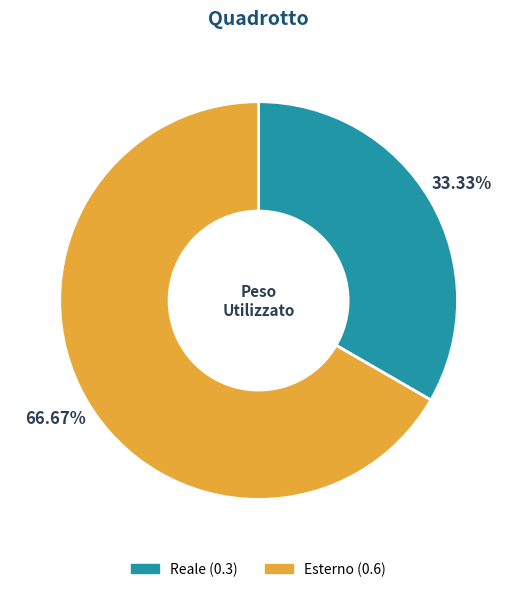

Which slice is the smallest?

Reale